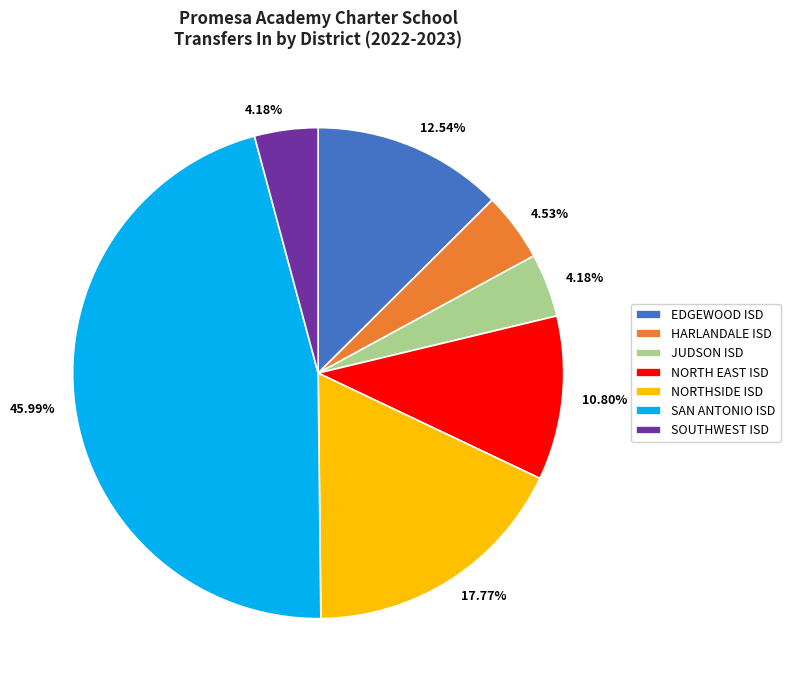

Is there any slice that represents more than half of the pie?

No